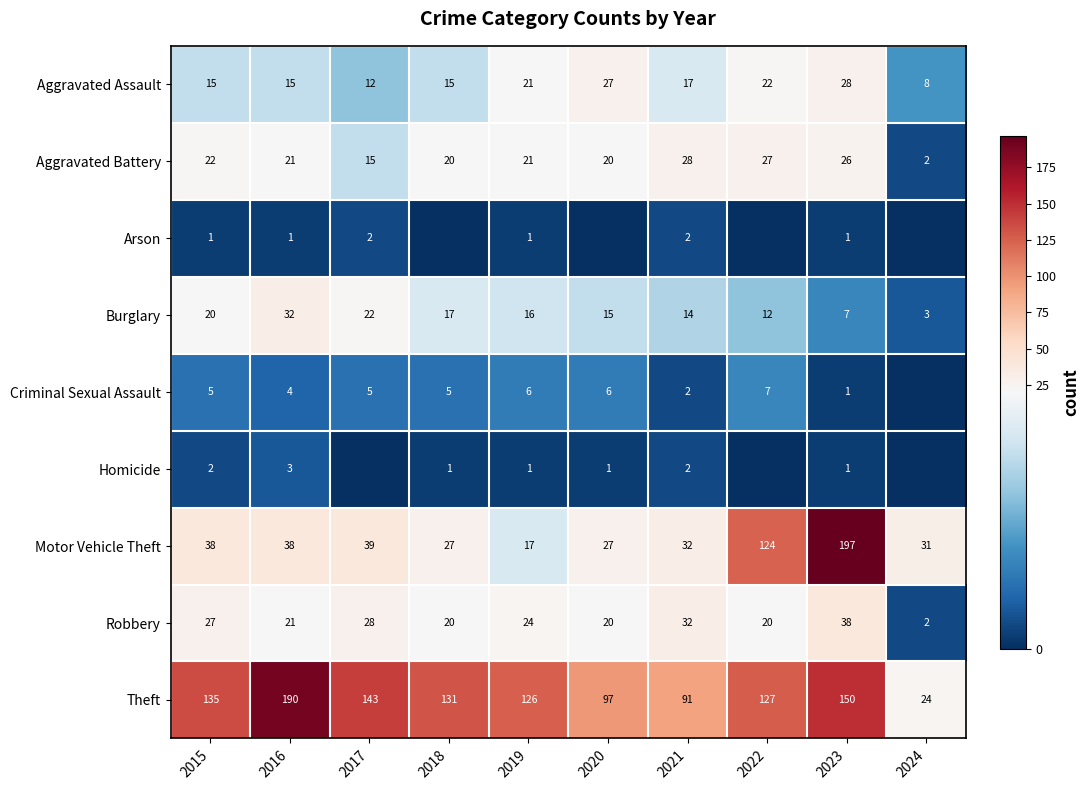

At how many categories does at least one series exceed 52?

9